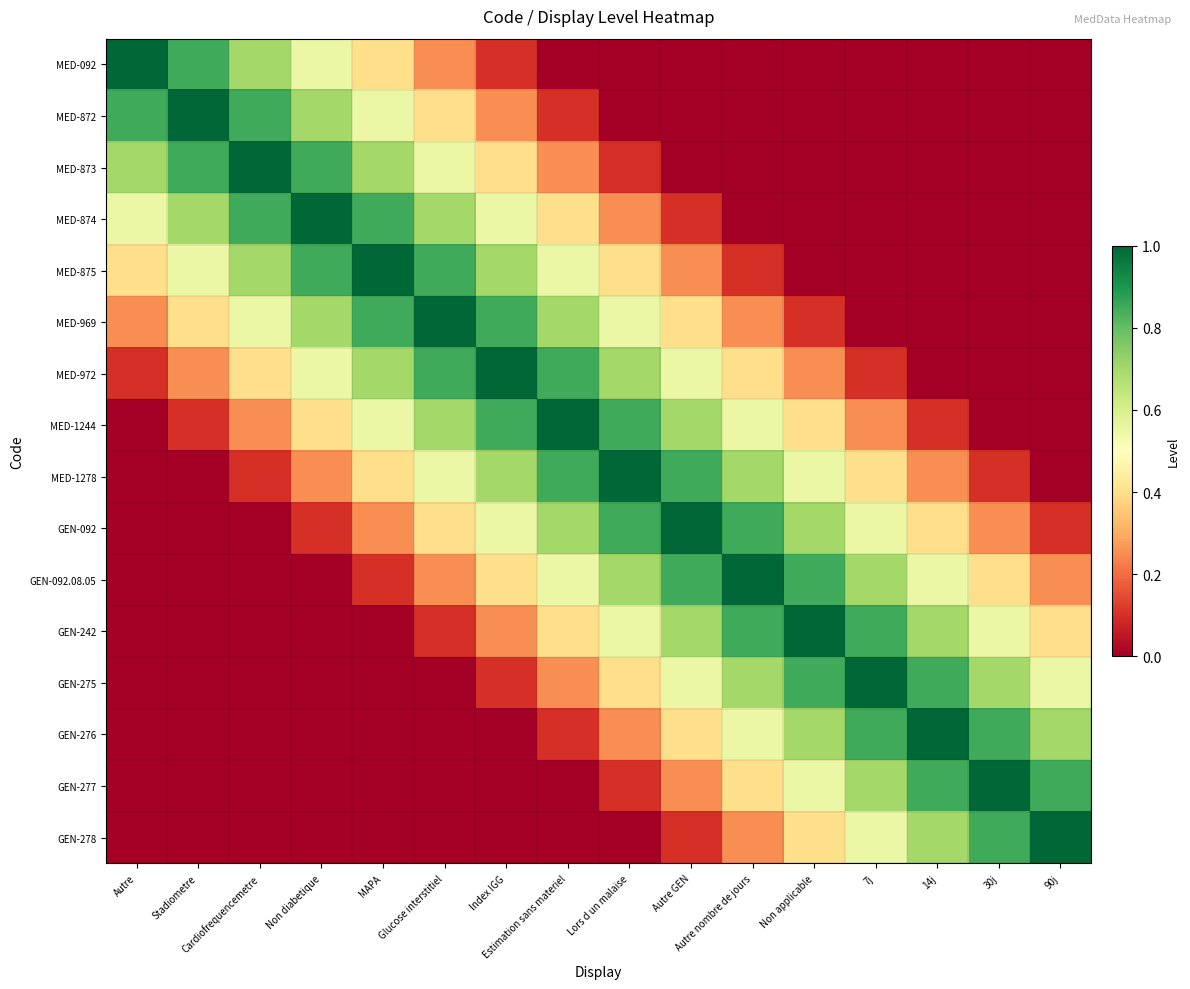

Which series has the largest range (max minus min)?

MED-092